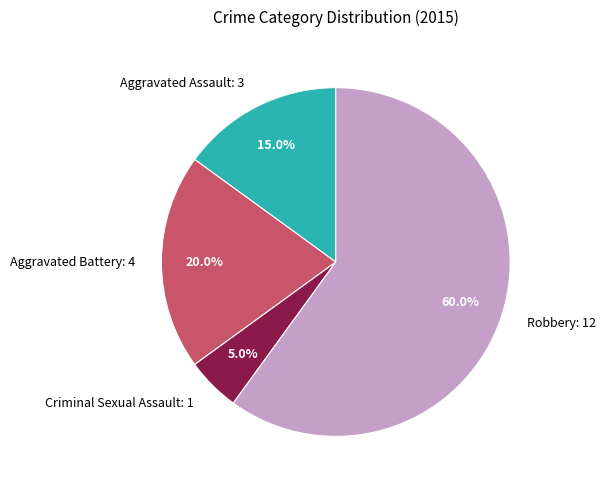

Rank the categories by value from lowest to highest.

Criminal Sexual Assault, Aggravated Assault, Aggravated Battery, Robbery